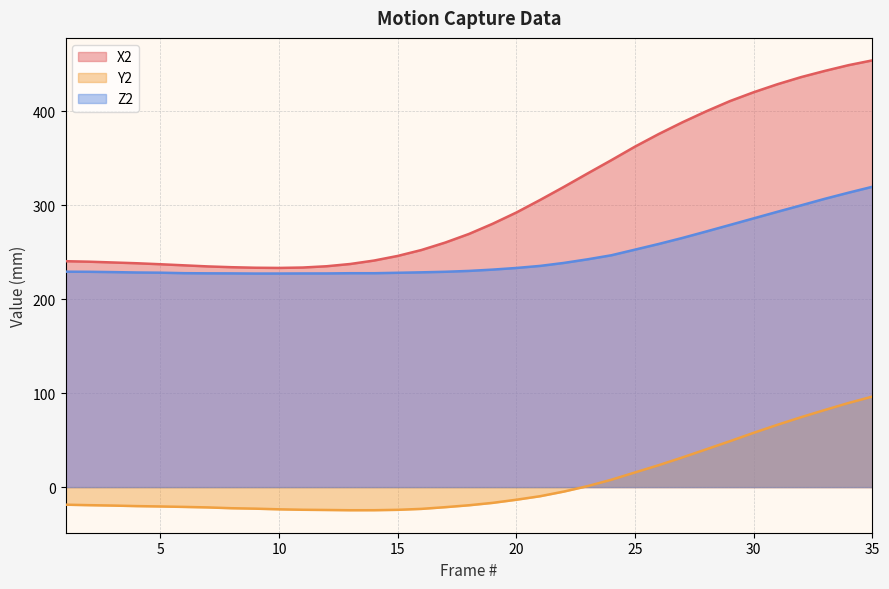

True or false: Z2 has more than 0 points higher than both neighbors.

True